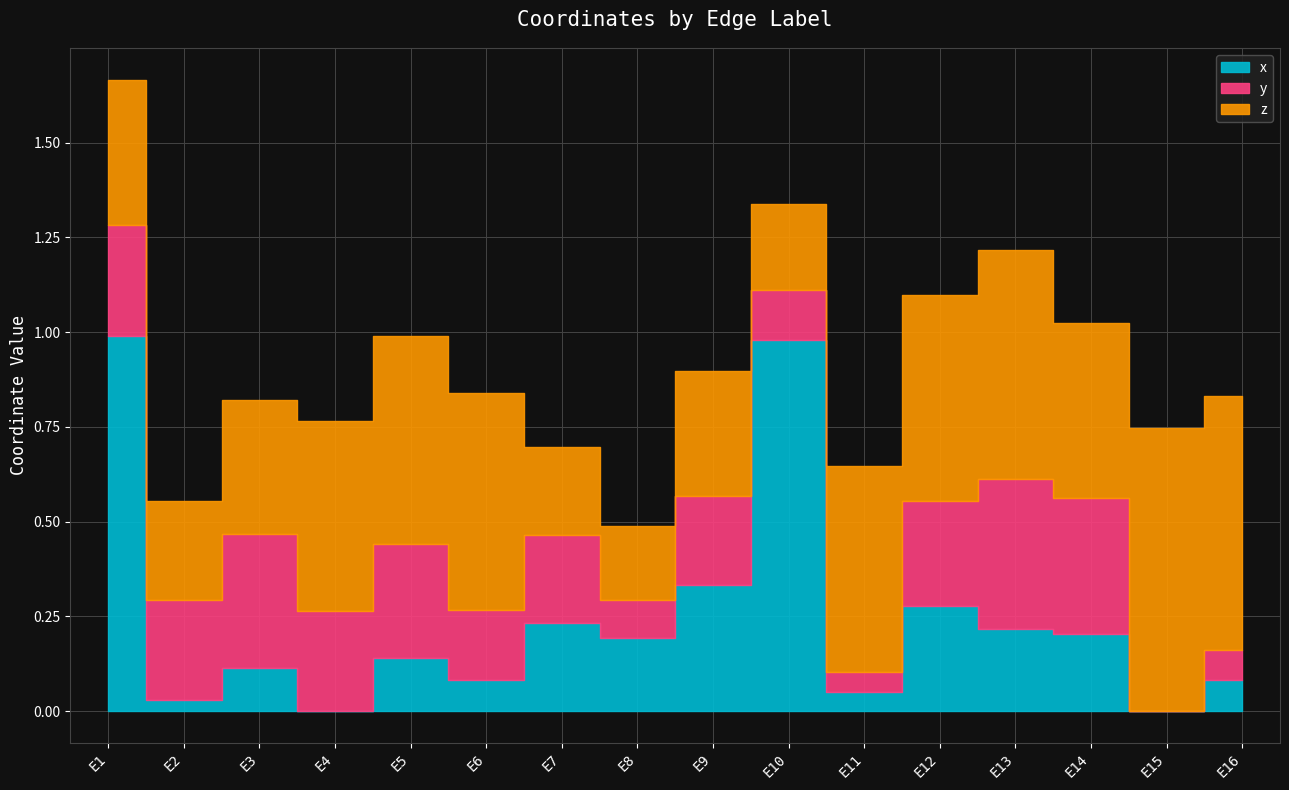

True or false: x has more than 0 interior local peaks.

True